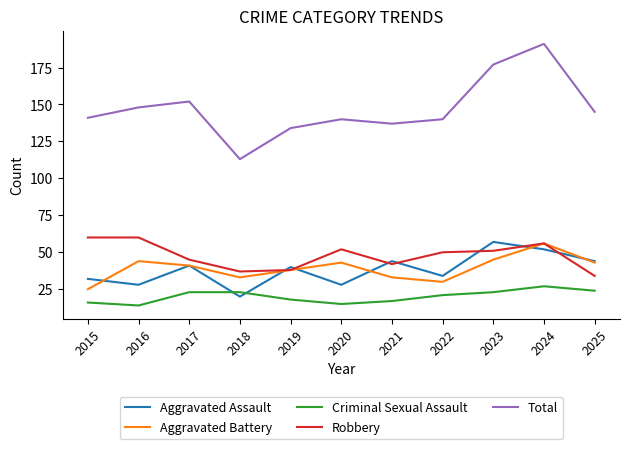

The Criminal Sexual Assault series shows 8 at 2016. True or false?

False